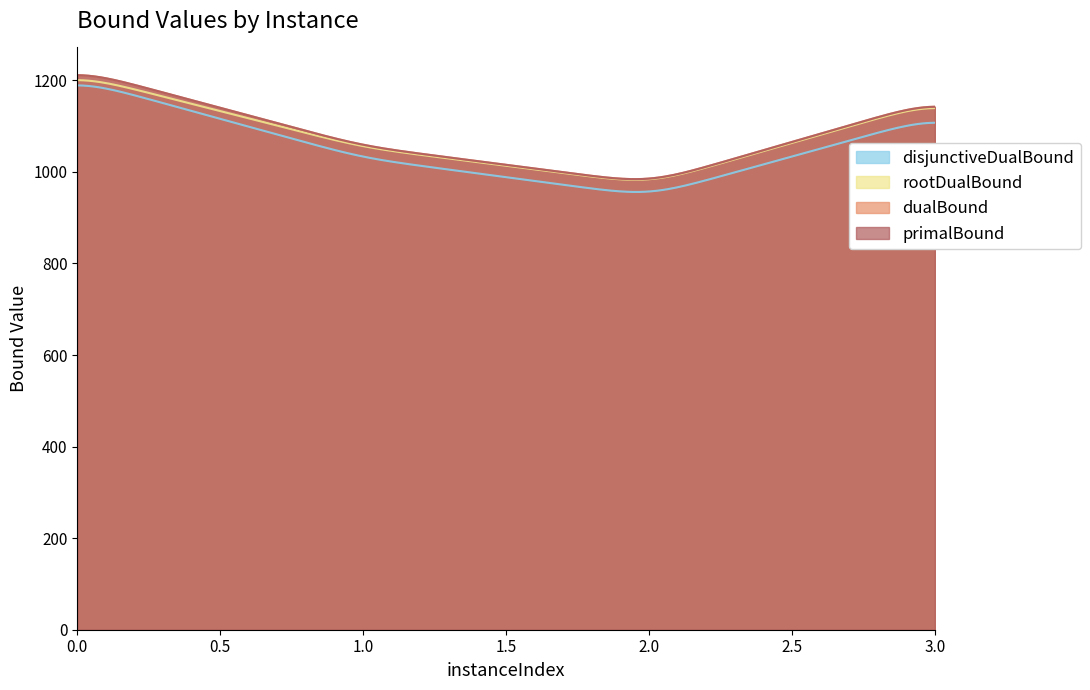

What is the minimum value for primalBound?

975.0